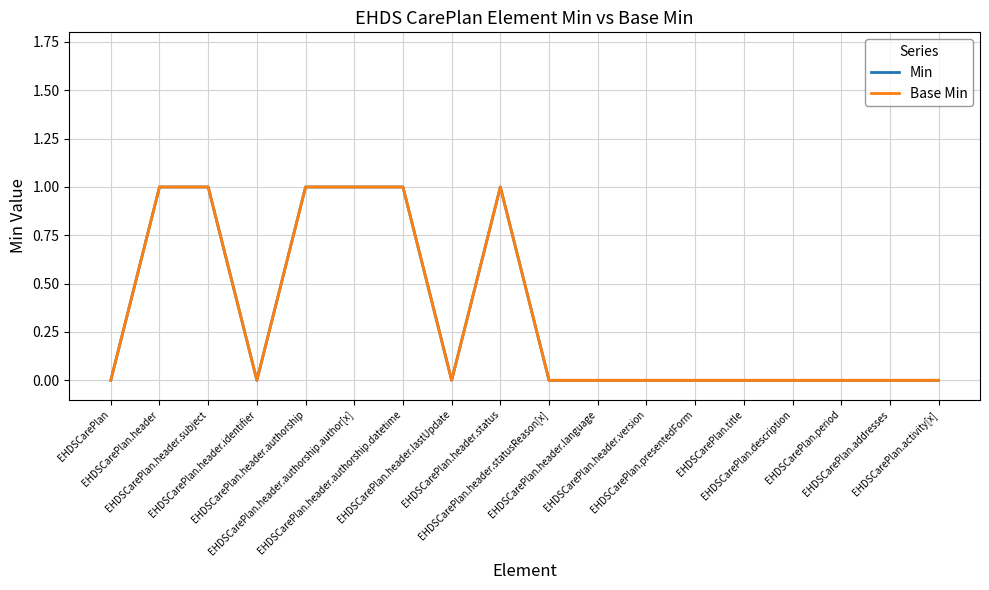

Which category has the highest value in the Min series?

EHDSCarePlan.header